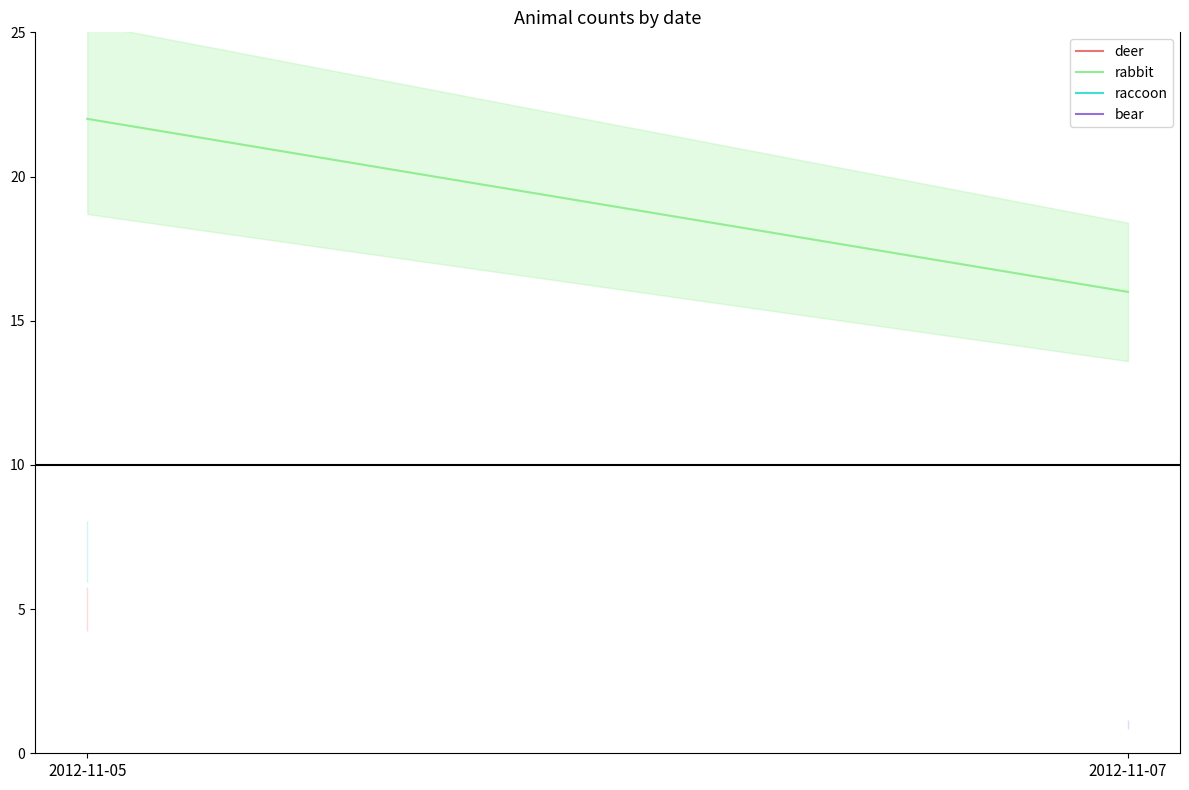

What is the average value?

19